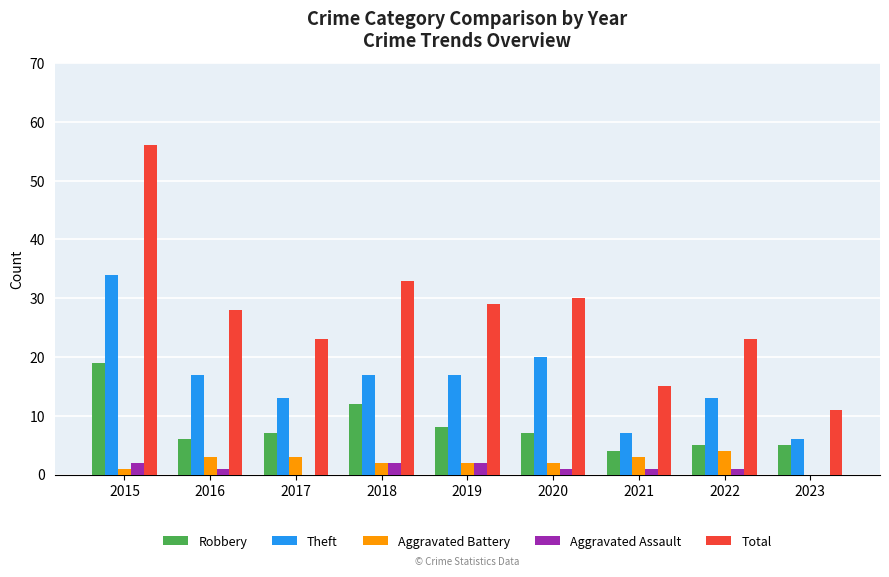

What is the sum of all Aggravated Battery values?

20